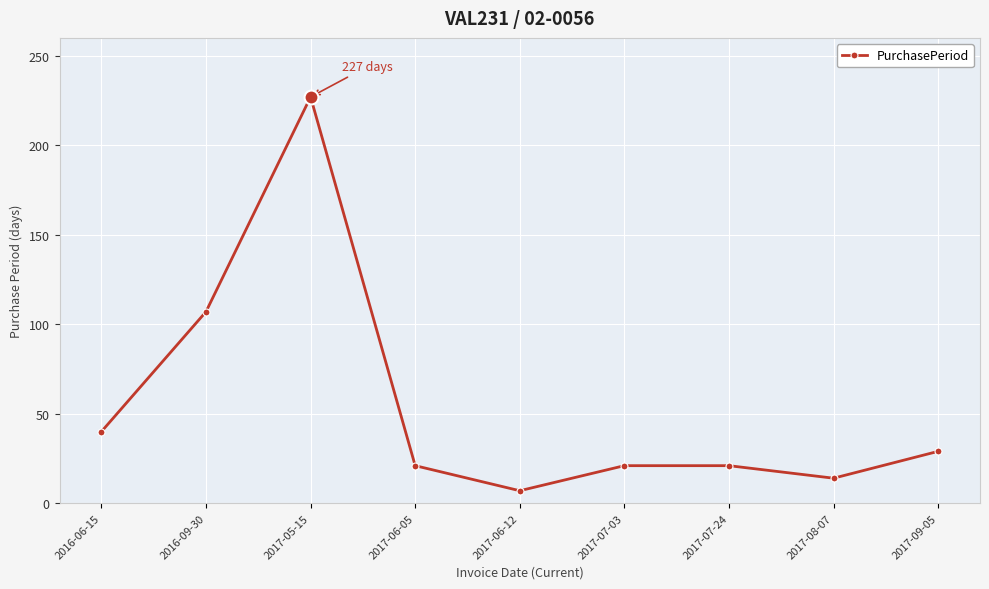

Where is the data nearest to the value 117?

2016-09-30